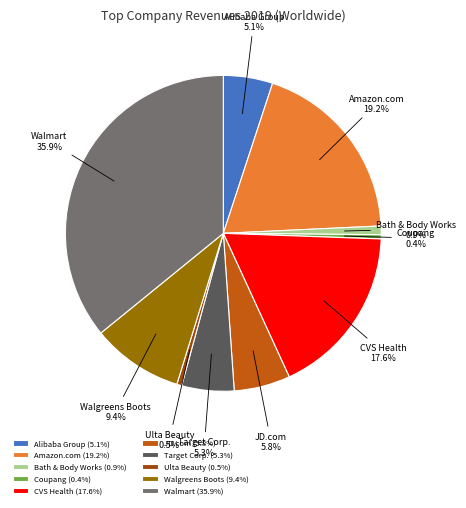

True or false: Coupang accounts for 13% of the total.

False